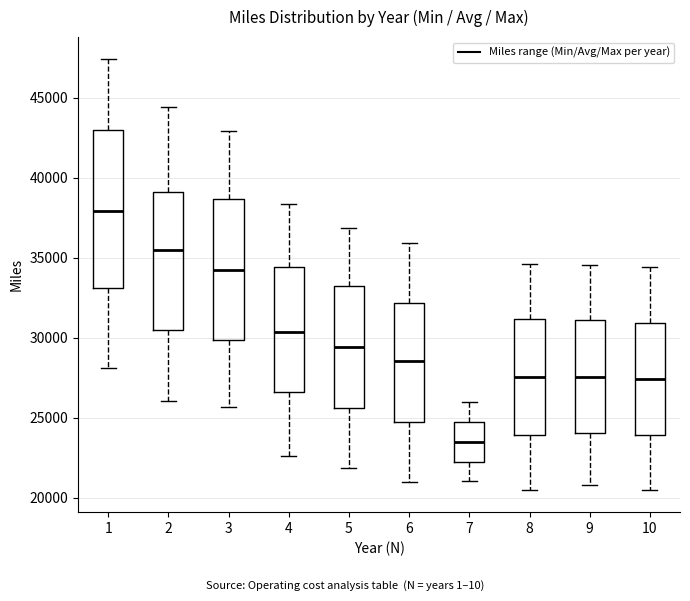

Reading left to right, read every box against the y-axis: the position of its median line, the range the box covers, and the ends of its whiskers. The values are not printed on the chart, so give them approximately, as read against the axis.

1: median 38000, box 33000 to 43000, whiskers 28000 to 47500
2: median 35500, box 30500 to 39000, whiskers 26000 to 44500
3: median 34000, box 30000 to 38500, whiskers 25500 to 43000
4: median 30500, box 26500 to 34500, whiskers 22500 to 38500
5: median 29500, box 25500 to 33000, whiskers 22000 to 37000
6: median 28500, box 25000 to 32000, whiskers 21000 to 36000
7: median 23500, box 22500 to 24500, whiskers 21000 to 26000
8: median 27500, box 24000 to 31000, whiskers 20500 to 34500
9: median 27500, box 24000 to 31000, whiskers 21000 to 34500
10: median 27500, box 24000 to 31000, whiskers 20500 to 34500